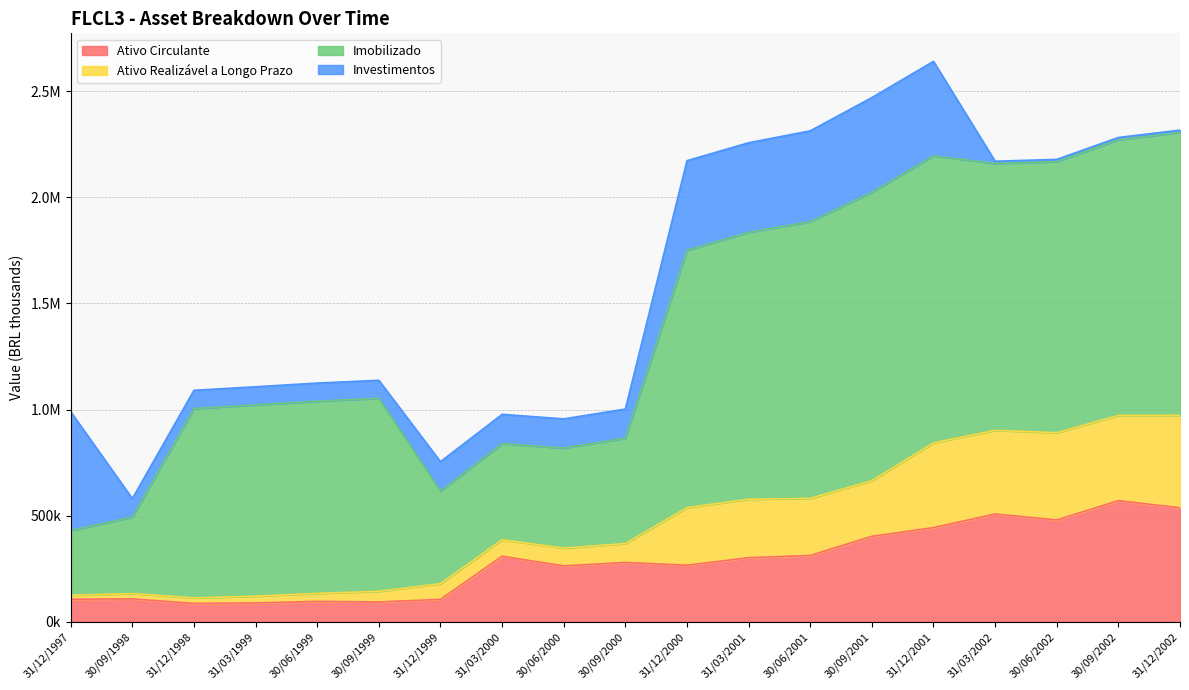

True or false: Ativo Realizável a Longo Prazo and Ativo Circulante cross at least once.

False